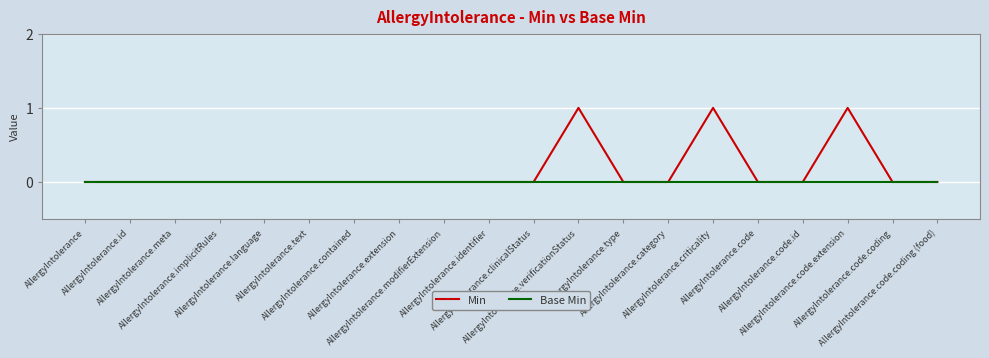

Which series has the largest range (max minus min)?

Min